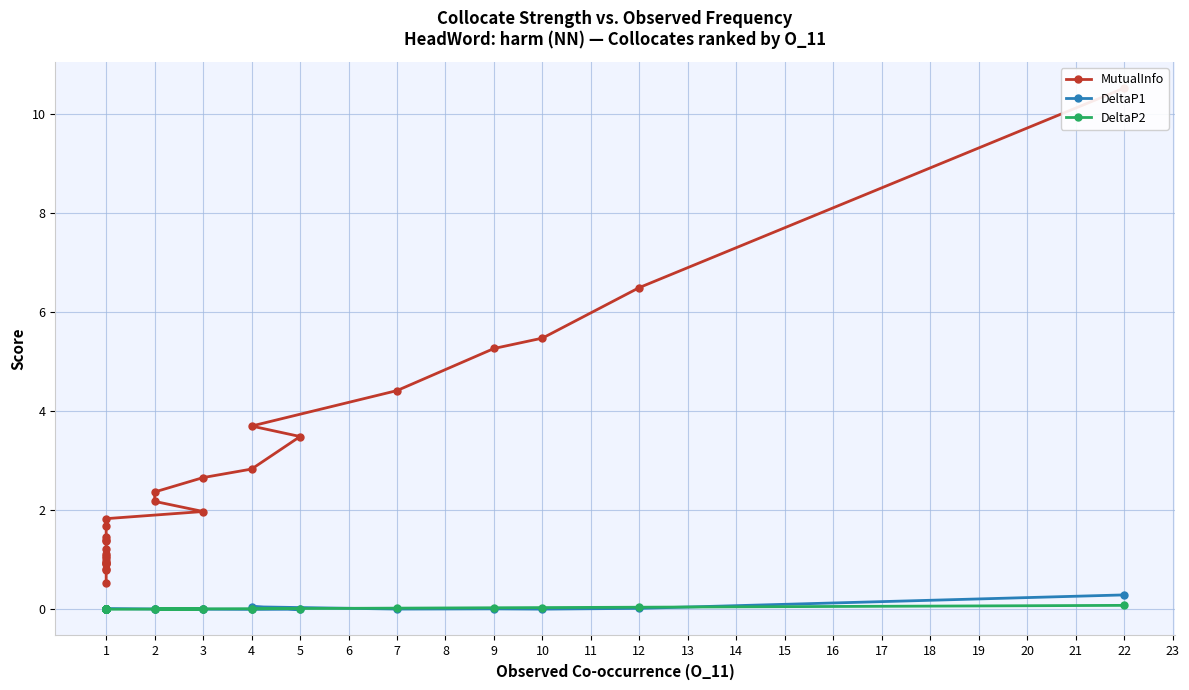

What is the difference between the maximum and minimum values in the MutualInfo series?

10.0